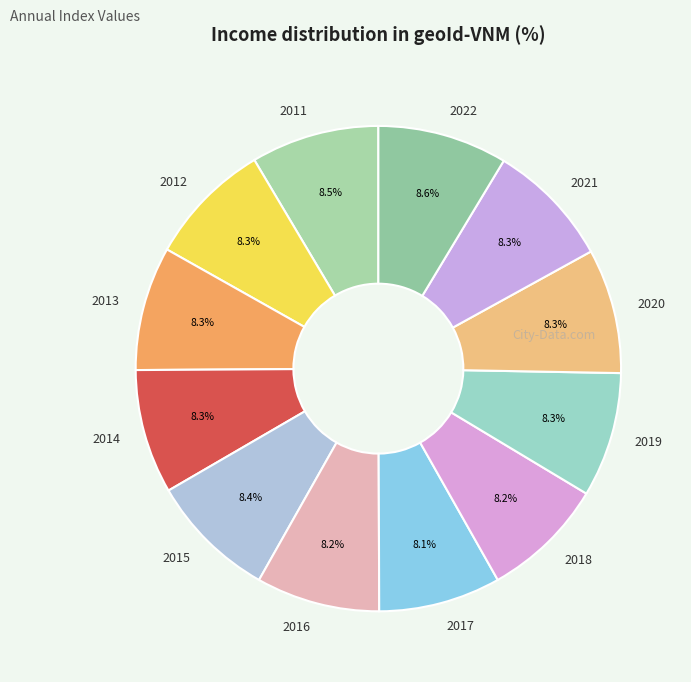

What portion of the pie excludes 2015?

91.6%